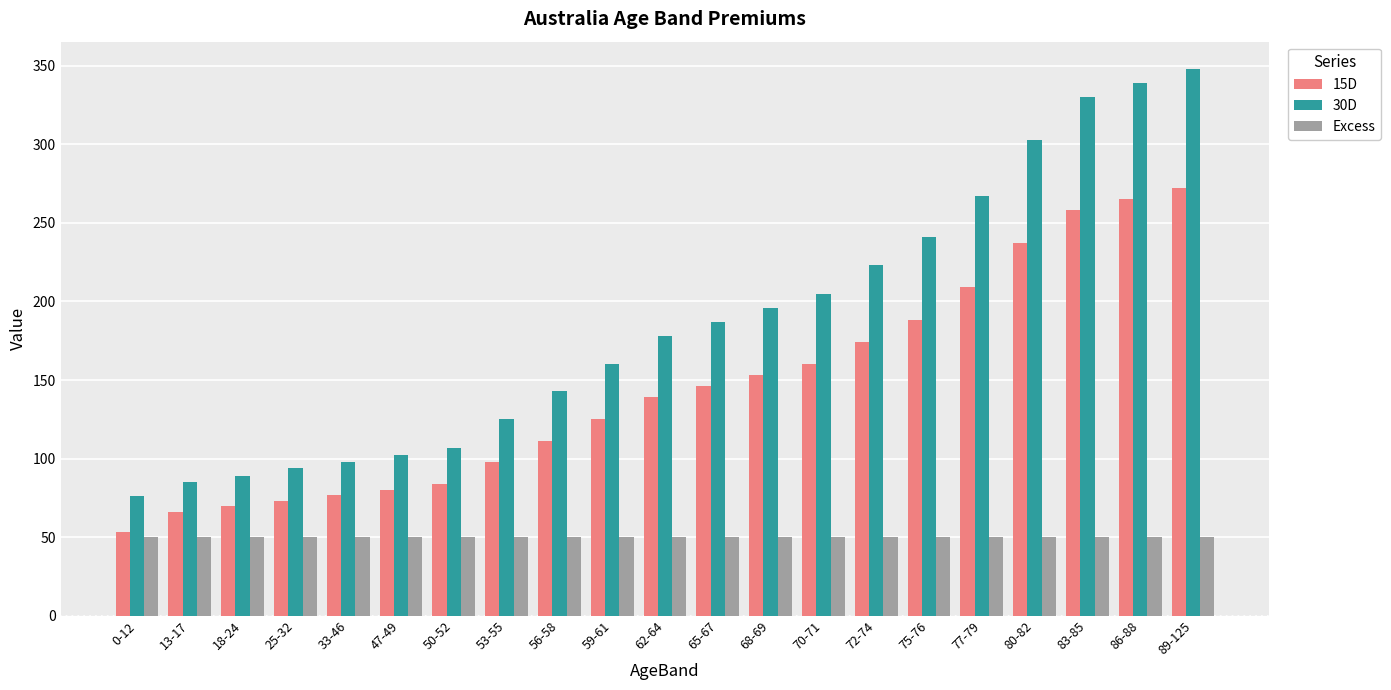

What is the maximum value shown in the chart?

348